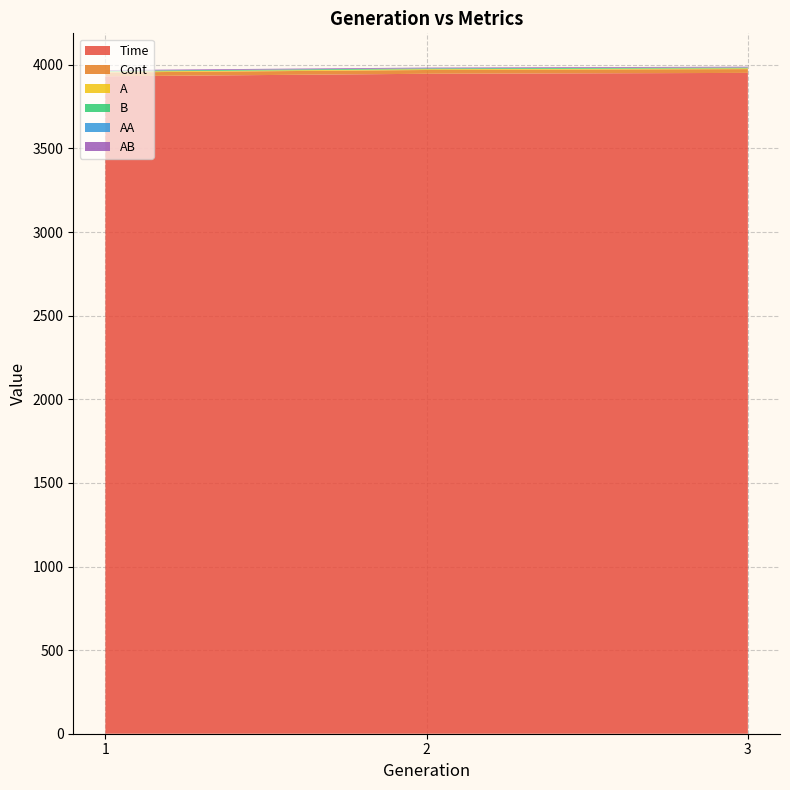

Reading left to right, transcribe all the data shown in this chart.

Time: 3931.9	3946.8	3952.1
Cont: 22.7	22.7	22.7
A: 4.8	4.8	4.8
B: 4.8	4.8	4.8
AA: 0.1	0.1	0.1
AB: 4.8	4.8	4.8